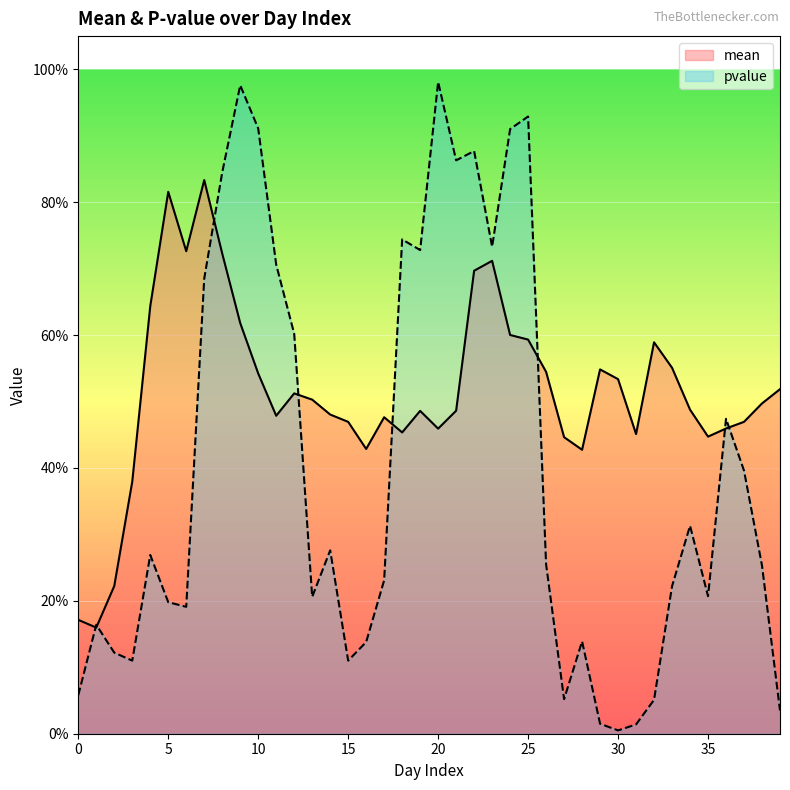

How many intersections are there between pvalue and mean?

8